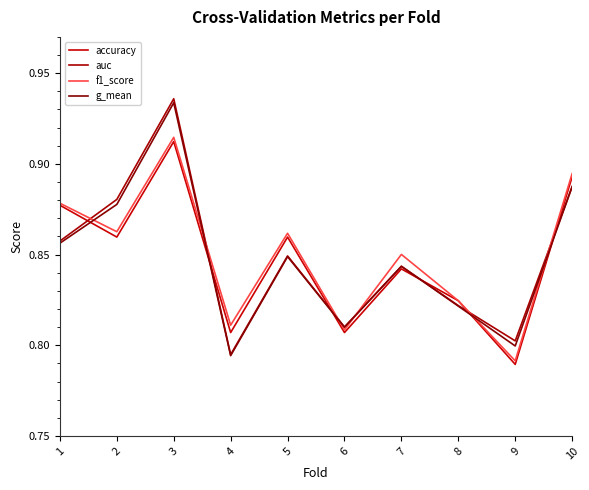

Does the chart display data point markers on the line(s)?

No